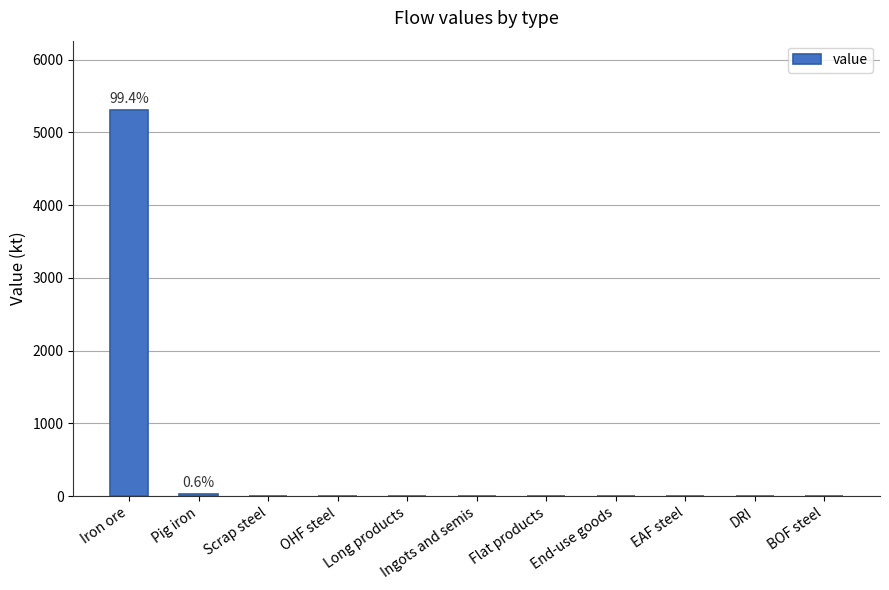

What is the change in value from Iron ore to BOF steel?

-5306.4